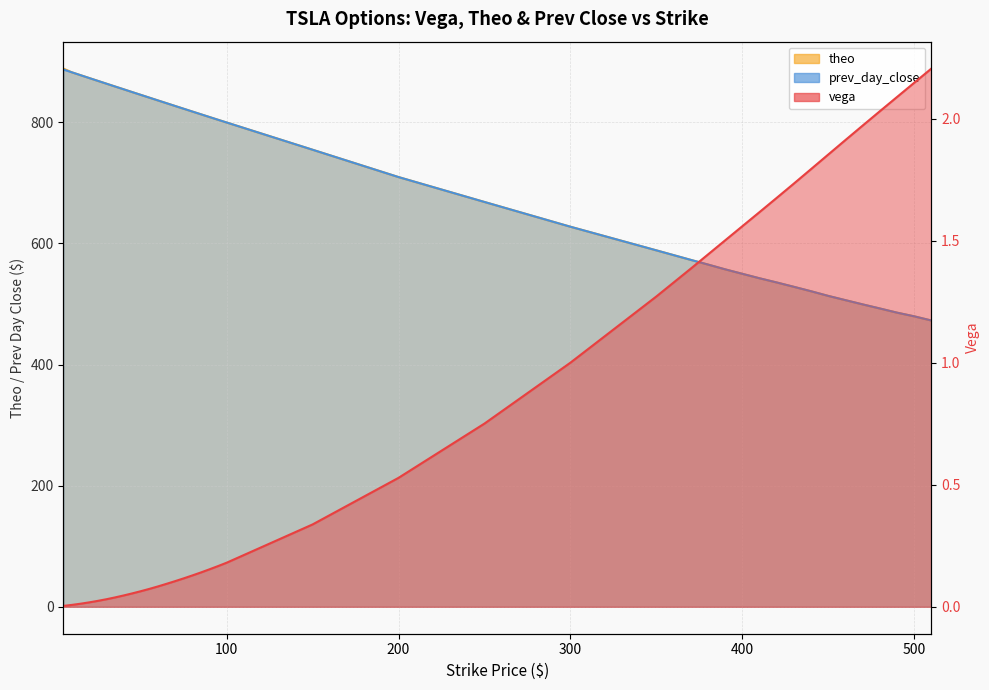

Which series has the widest spread of values?

theo